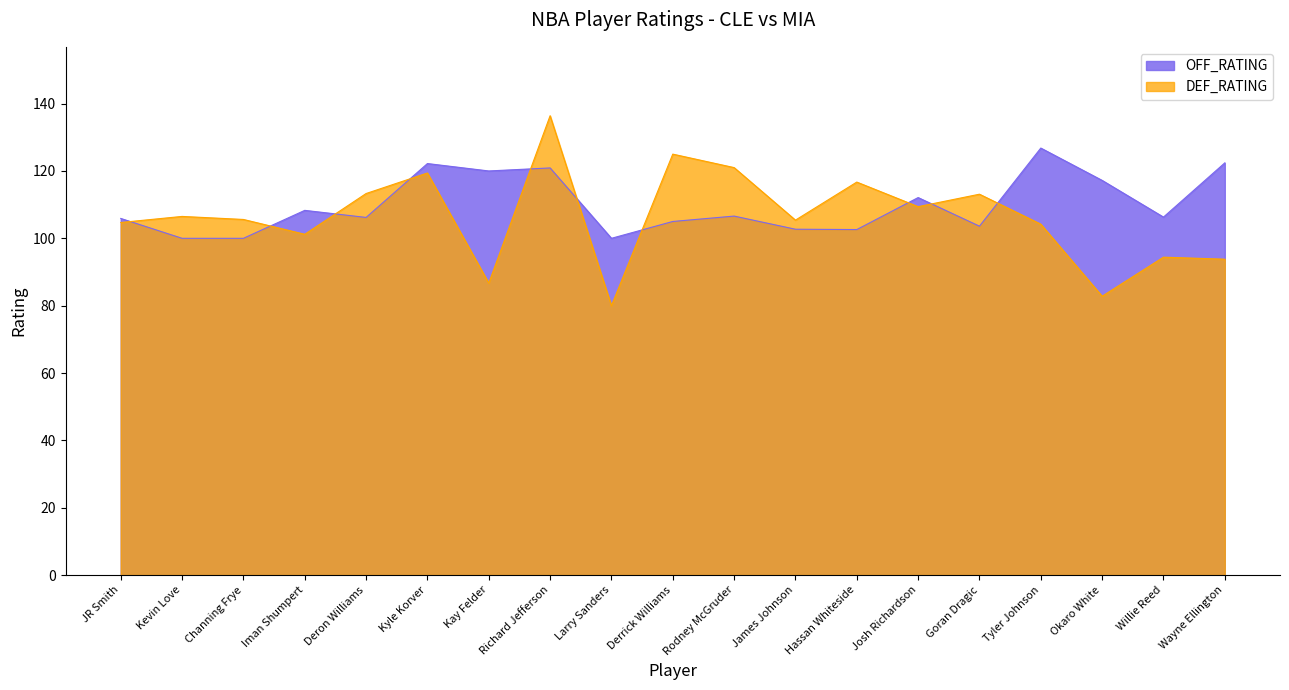

Rank the categories by DEF_RATING value from highest to lowest.

Richard Jefferson, Derrick Williams, Rodney McGruder, Kyle Korver, Hassan Whiteside, Deron Williams, Goran Dragic, Josh Richardson, Kevin Love, Channing Frye, James Johnson, JR Smith, Tyler Johnson, Iman Shumpert, Willie Reed, Wayne Ellington, Kay Felder, Okaro White, Larry Sanders